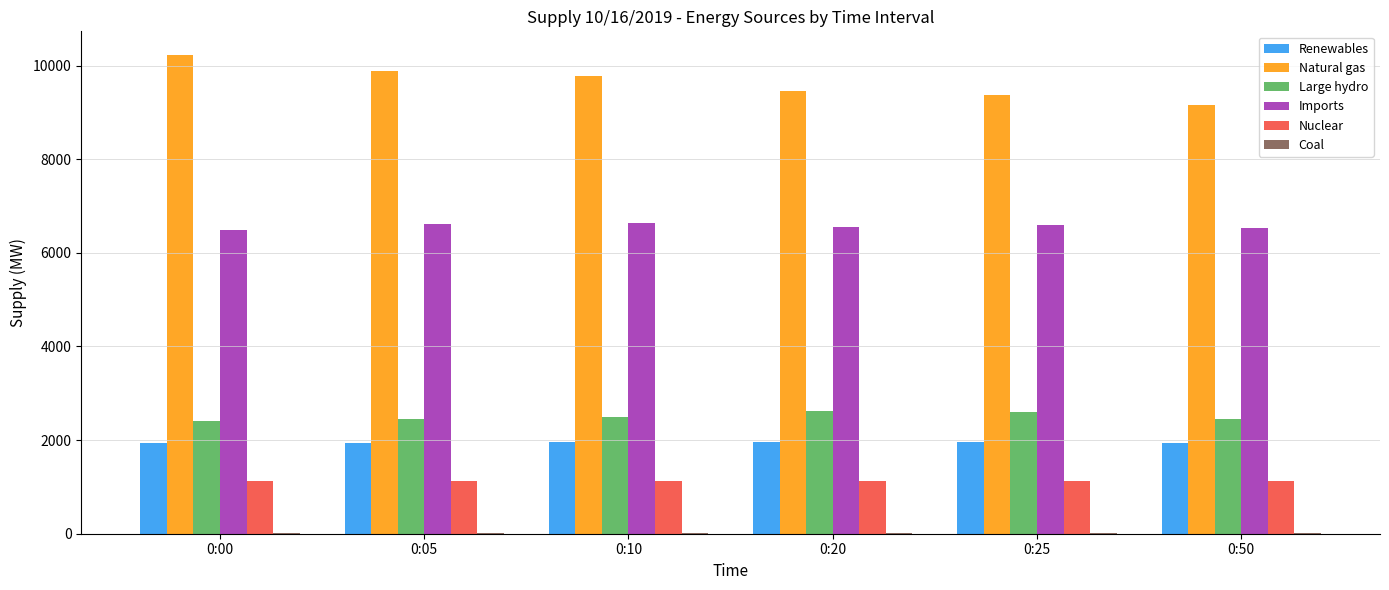

What is the sum of all Nuclear values?

6810